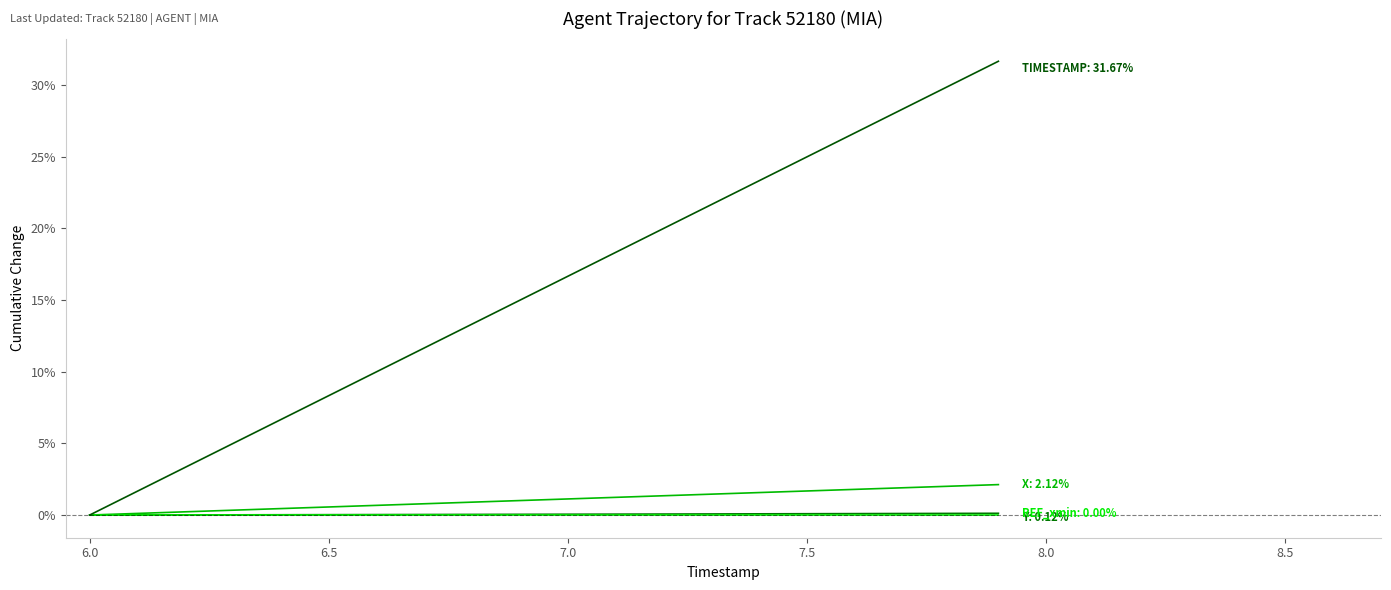

Does the chart have visible grid lines?

No